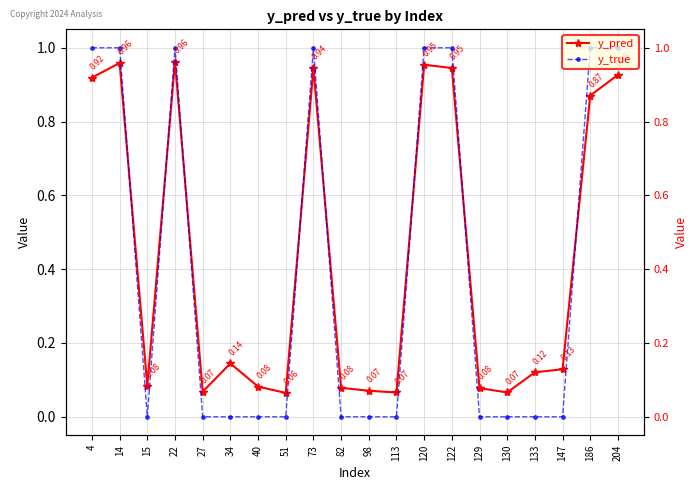

What is the lowest value of the y_pred series?

0.1